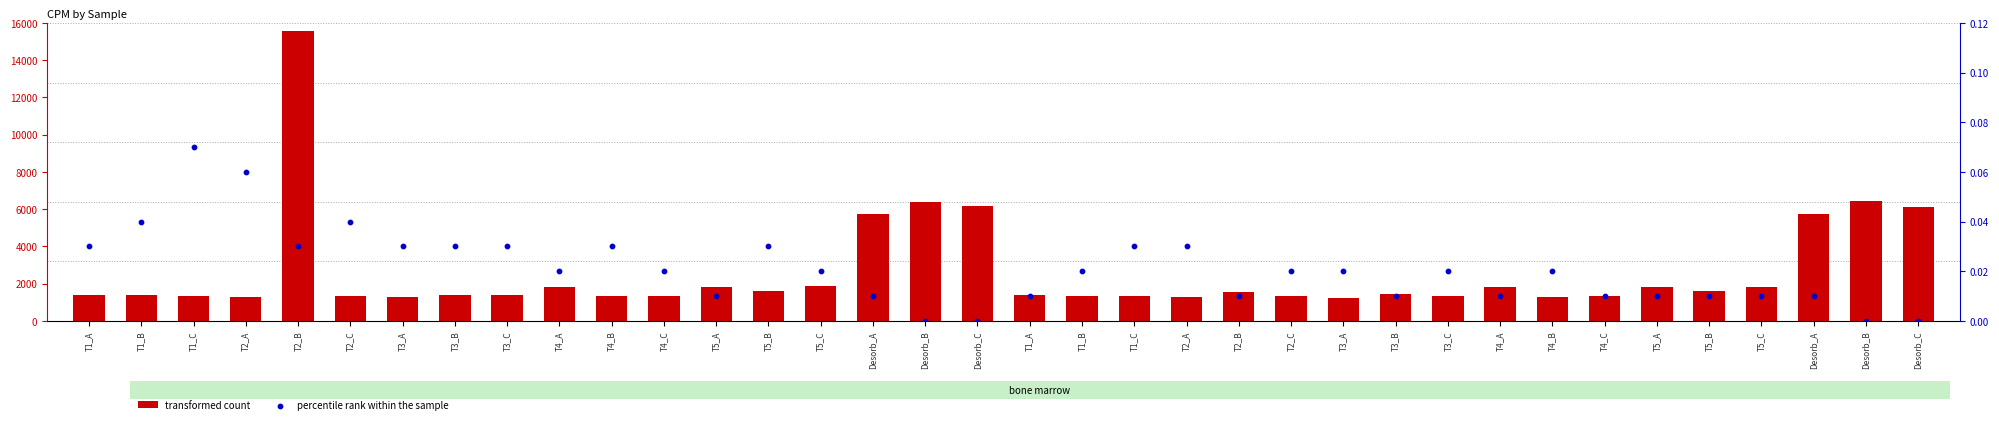

Which series has the largest Y range (max minus min)?

transformed count